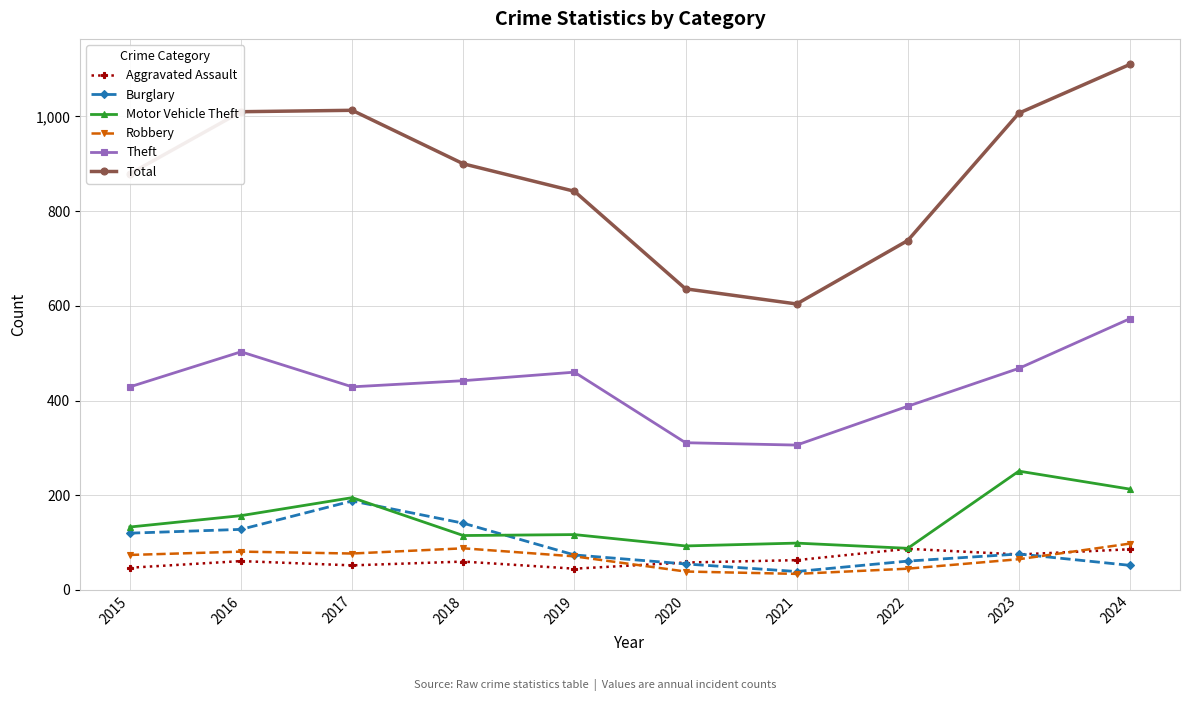

What is the difference between the highest and lowest values at 2020?

597